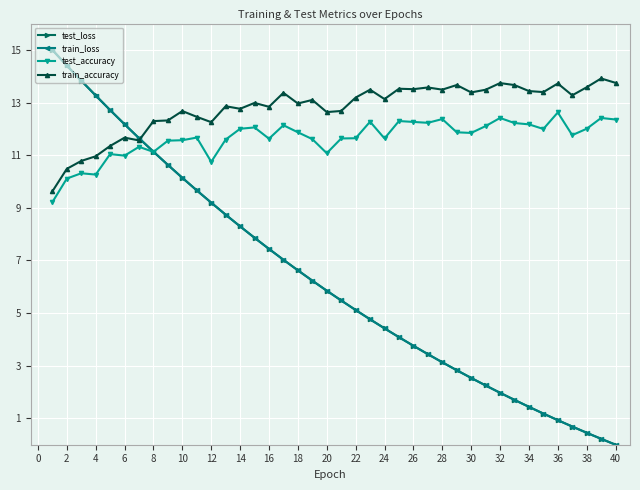

What is the average value of the train_loss series?

6.3